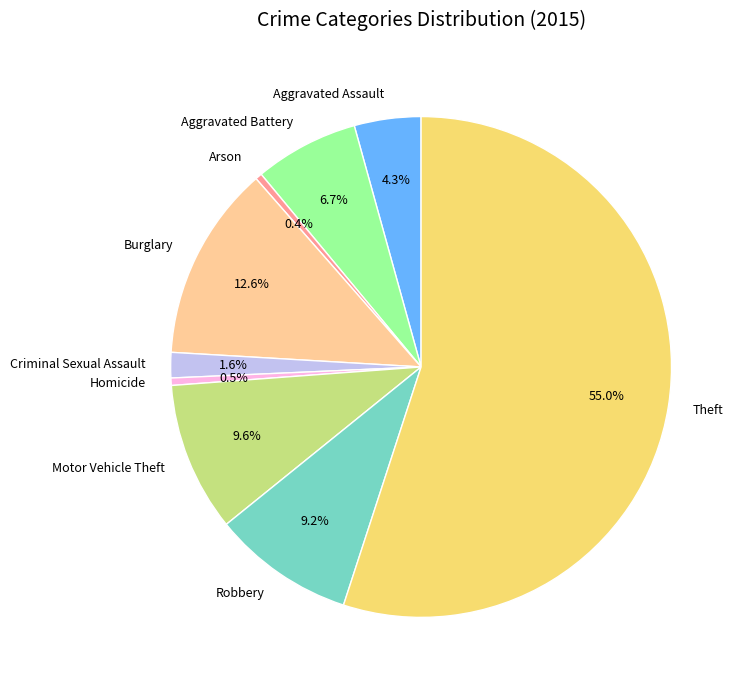

Which category has the biggest portion of the pie?

Theft